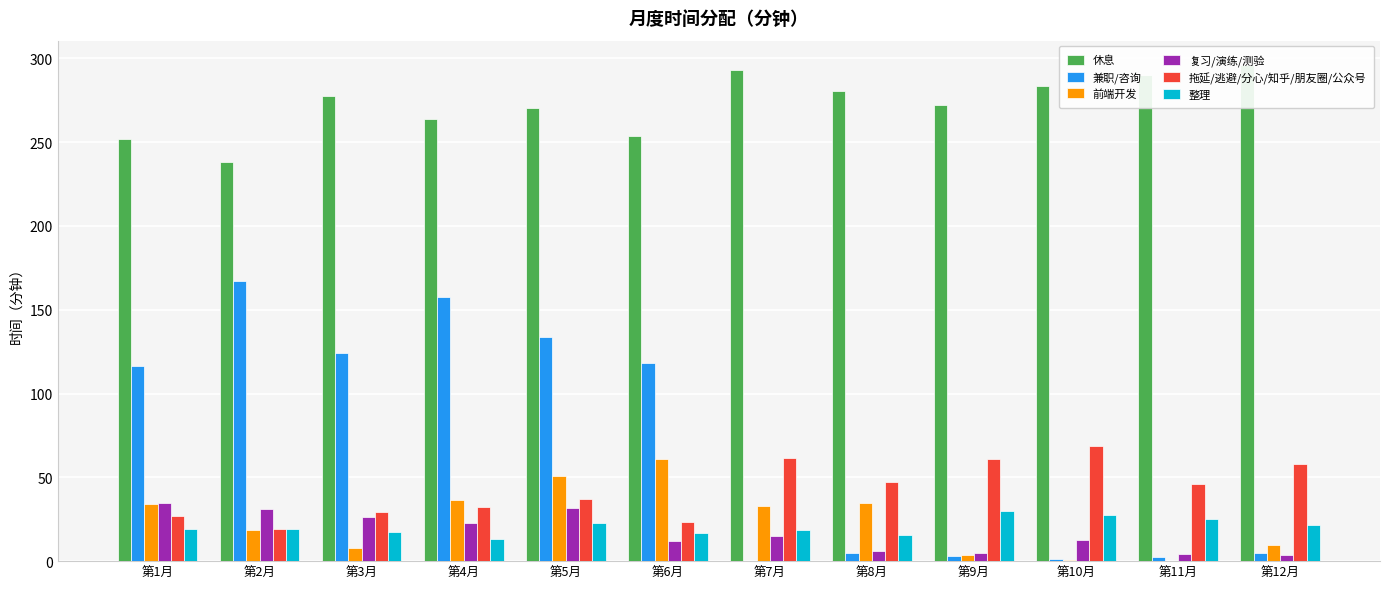

How many data points in 整理 are above 19?

7